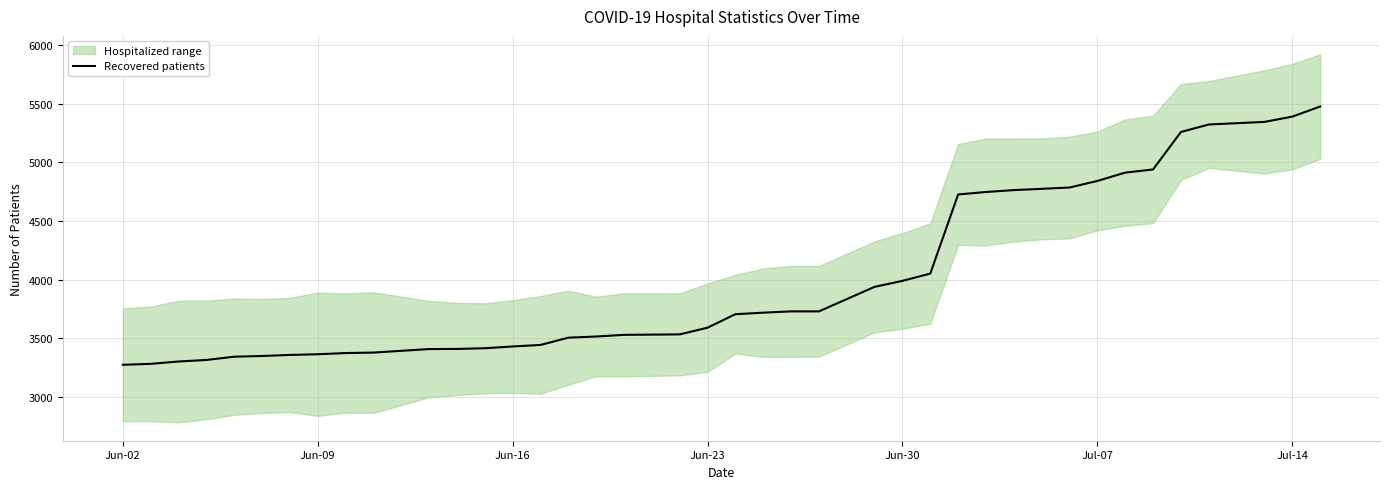

Reading right to left, list all the values displayed in this chart.

5475	5389	5344	5322	5258	4939	4912	4841	4785	4774	4763	4747	4726	4052	3990	3939	3730	3730	3719	3706	3591	3534	3530	3516	3506	3444	3431	3416	3410	3409	3379	3375	3365	3359	3350	3344	3316	3303	3283	3275